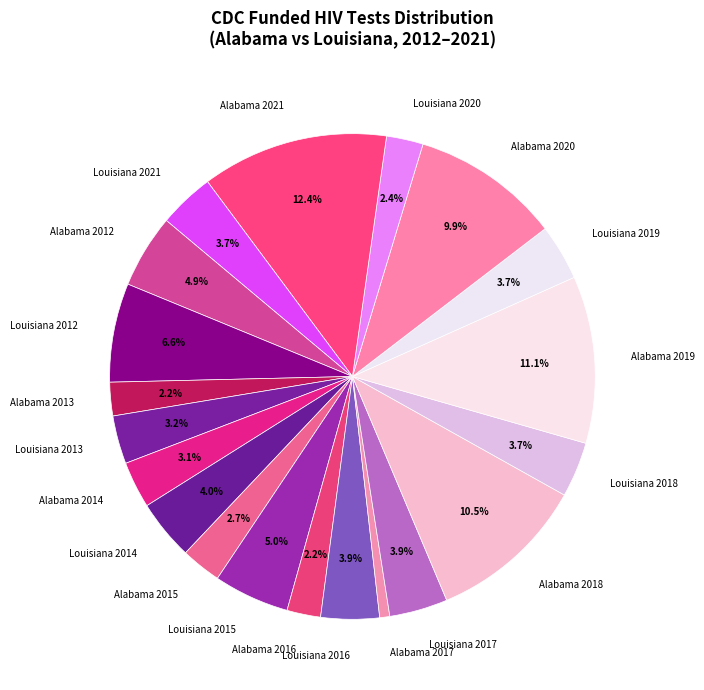

Count the number of slices in the pie.

20